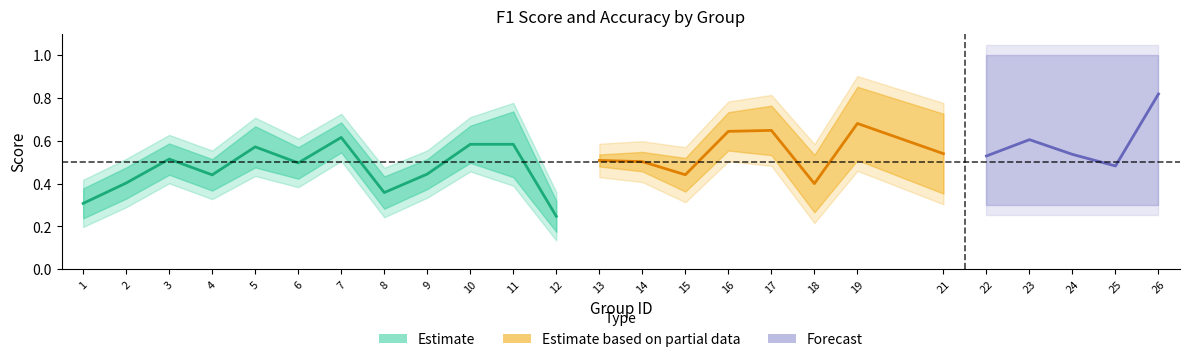

Reading right to left, list all the values displayed in this chart.

f1: 0.8	0.5	0.5	0.6	0.5	0.5	0.7	0.4	0.6	0.6	0.5	0.5	0.5	0.2	0.7	0.6	0.4	0.4	0.6	0.5	0.6	0.4	0.5	0.4	0.3
accuracy: 0.8	0.5	0.5	0.6	0.5	0.5	0.7	0.4	0.7	0.6	0.4	0.5	0.5	0.2	0.5	0.6	0.4	0.4	0.6	0.5	0.5	0.4	0.5	0.4	0.3